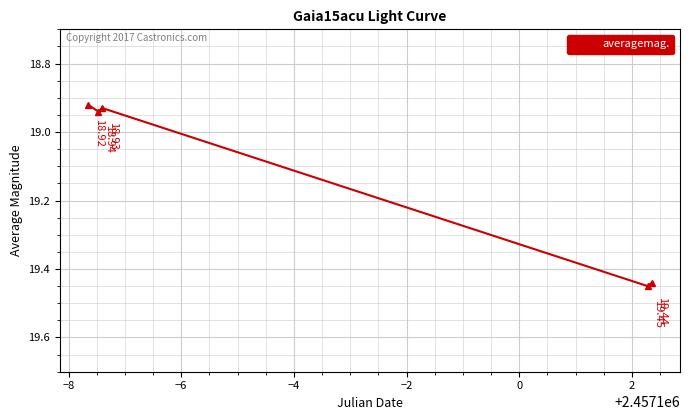

True or false: the data has more than 2 interior local peaks.

False